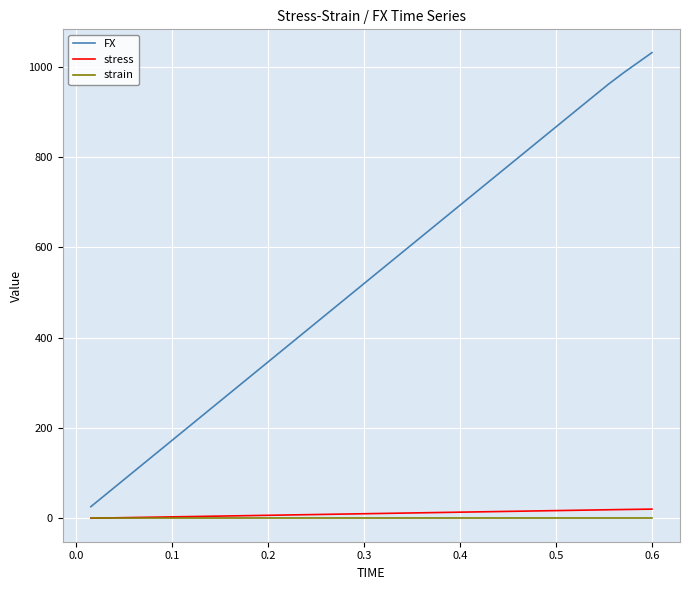

How many categories are shown in the chart?

40